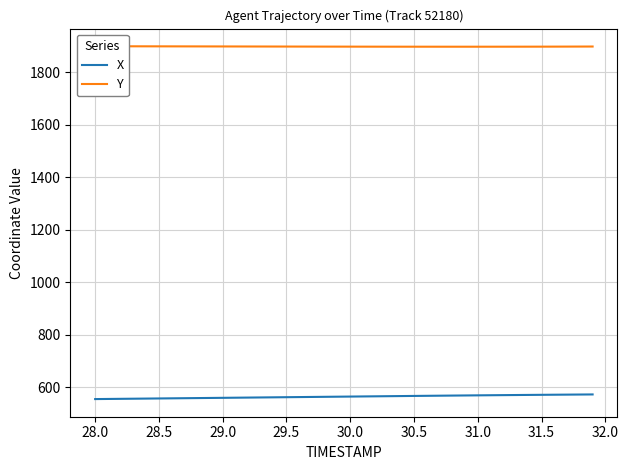

True or false: Y and X intersect in this chart.

False